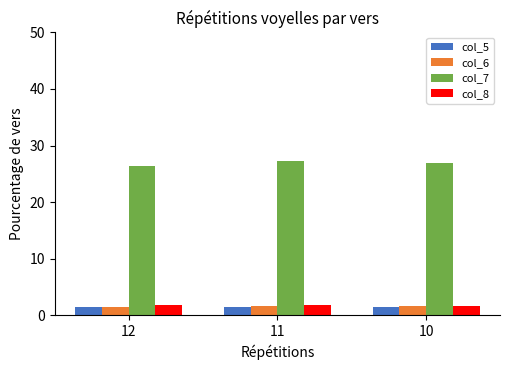

What is the value of the col_8 bar at the 1st from the left?

1.7